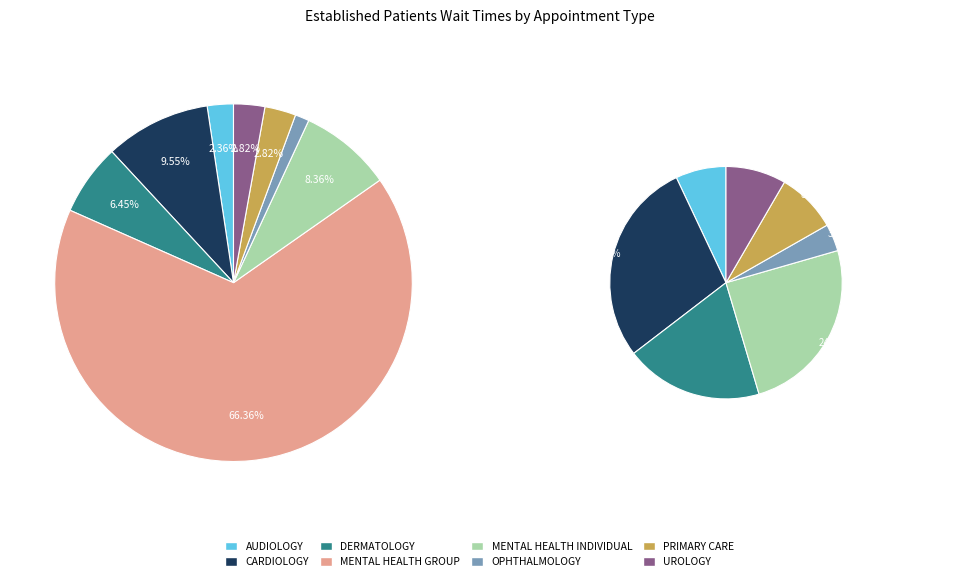

To the nearest percent, what is the difference between the OPHTHALMOLOGY and CARDIOLOGY slice percentages?

8%